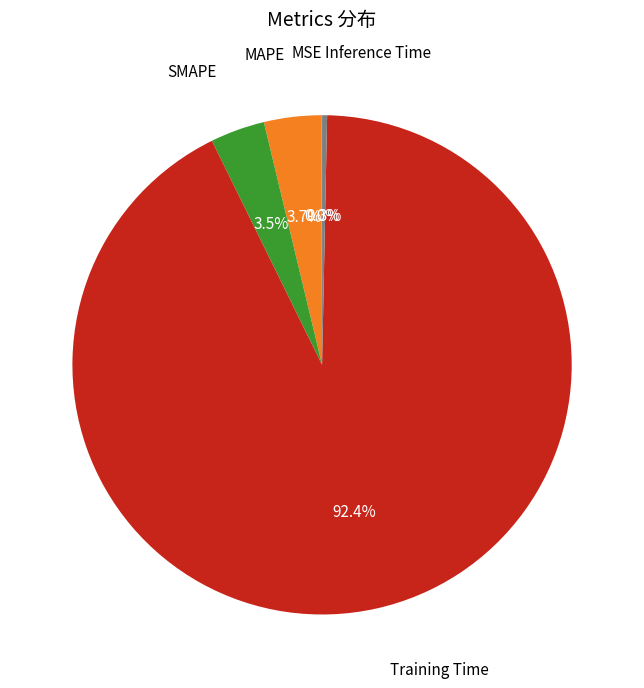

Is there any slice that represents more than half of the pie?

Yes